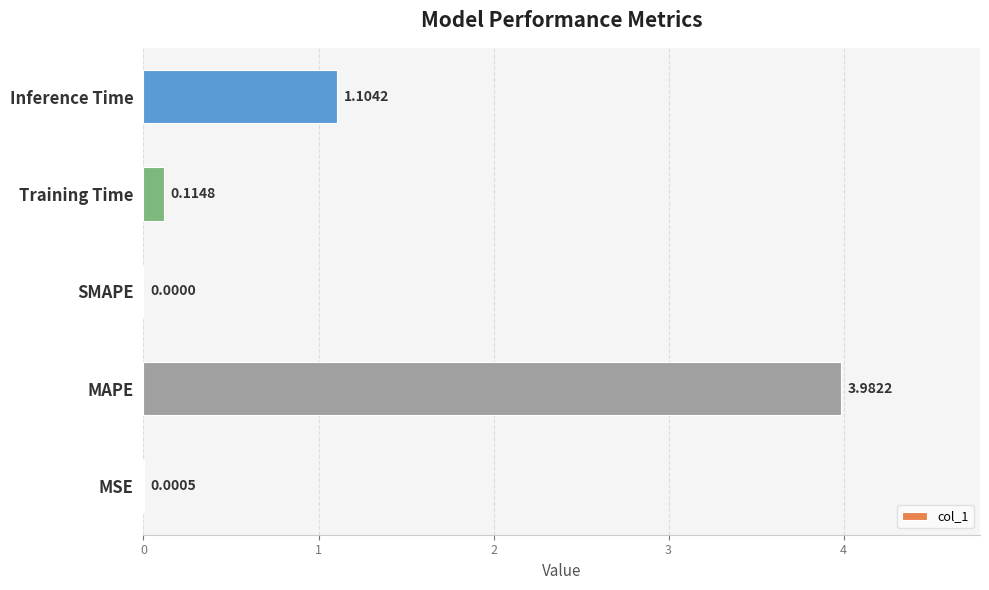

At which label is the value closest to 1?

Inference Time